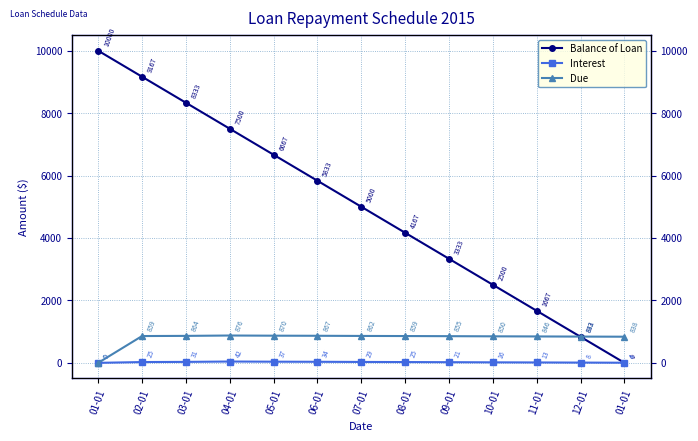

Count the number of categories in the chart.

13